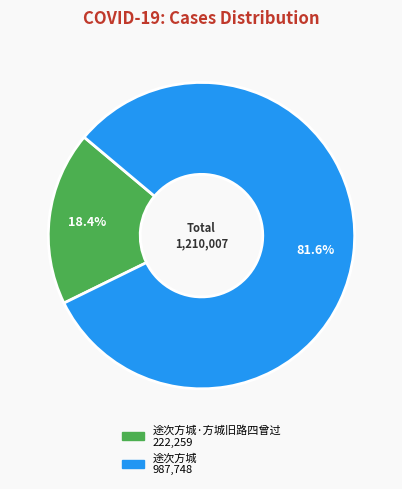

Is there any slice that represents more than half of the pie?

Yes